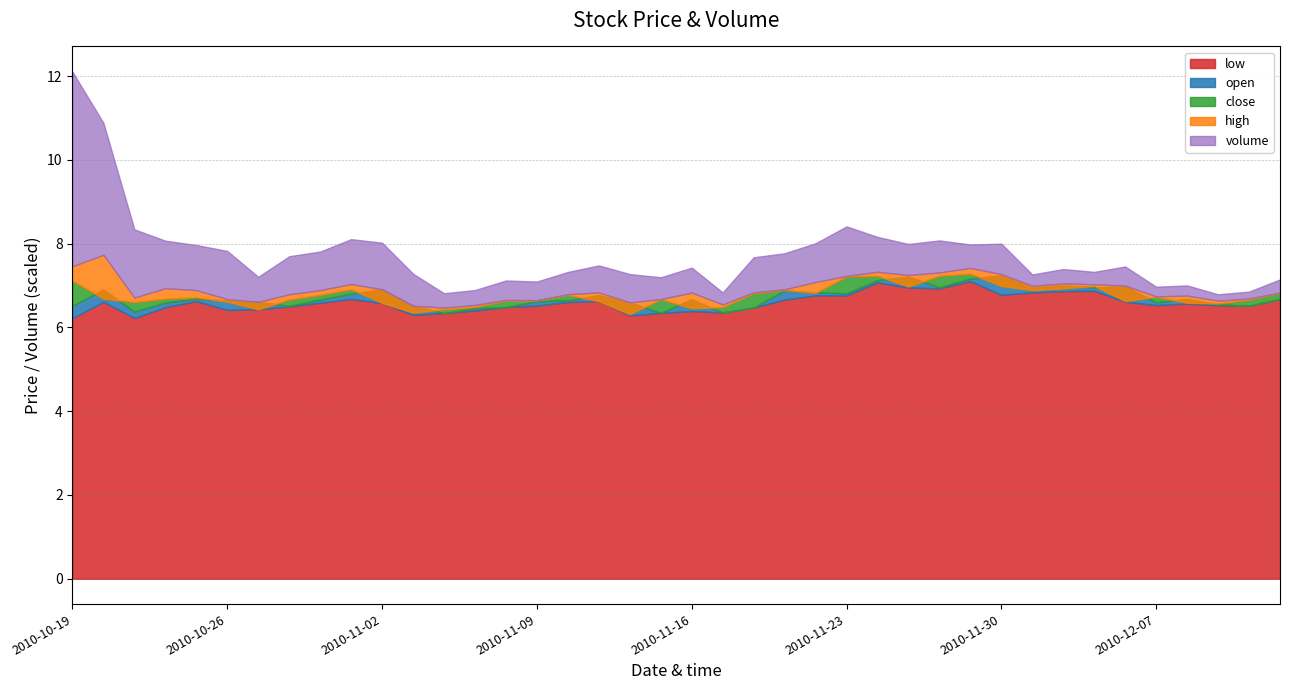

In volume, how many points are lower than both neighbors (excluding endpoints)?

12